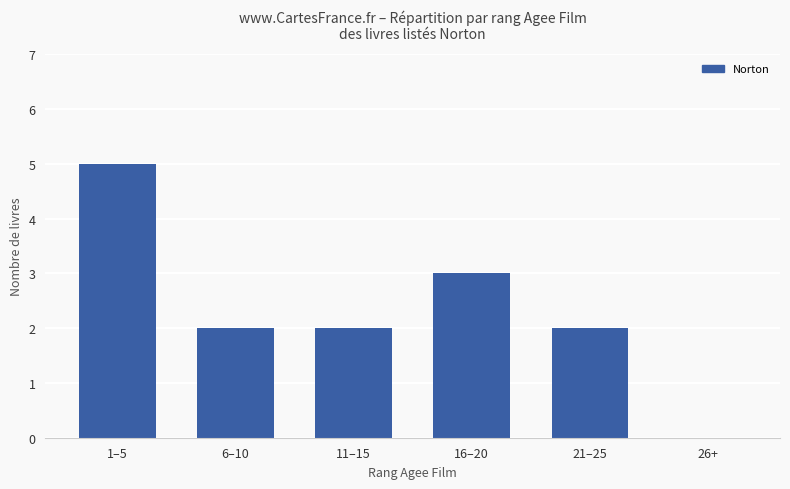

Count the number of categories in the chart.

6